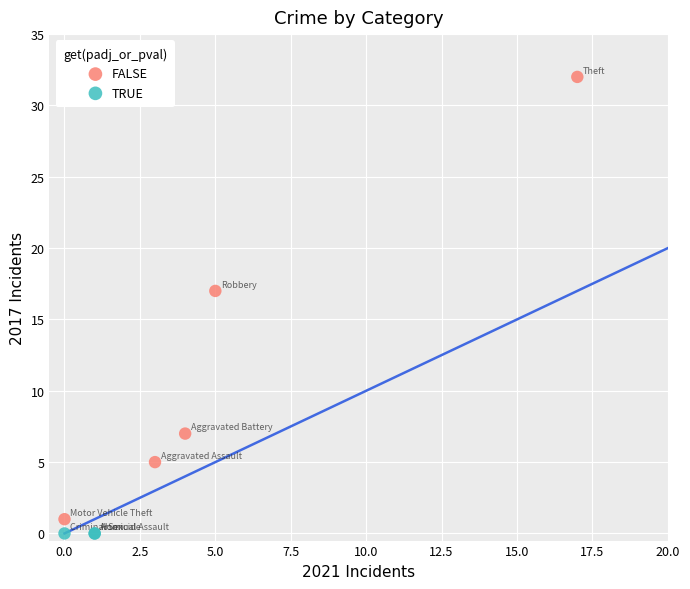

Which series contains the highest Y value?

FALSE